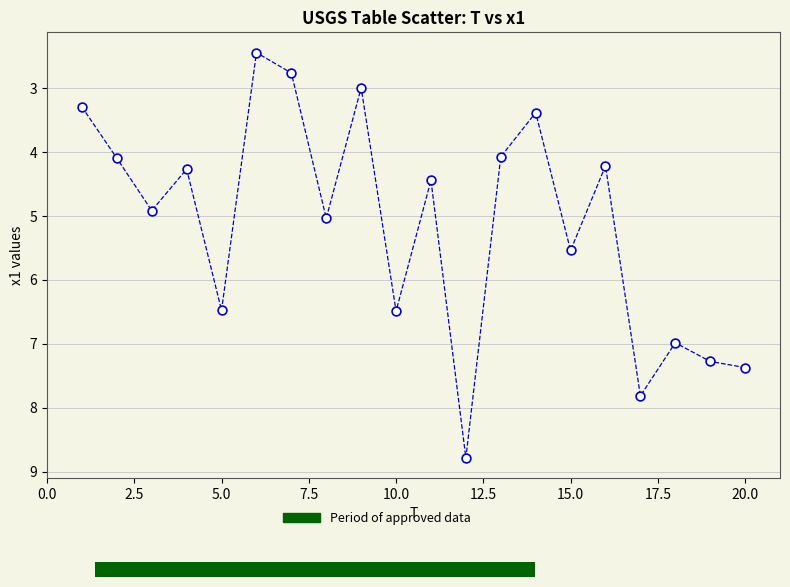

What is the range of Y values (max minus min)?

6.3